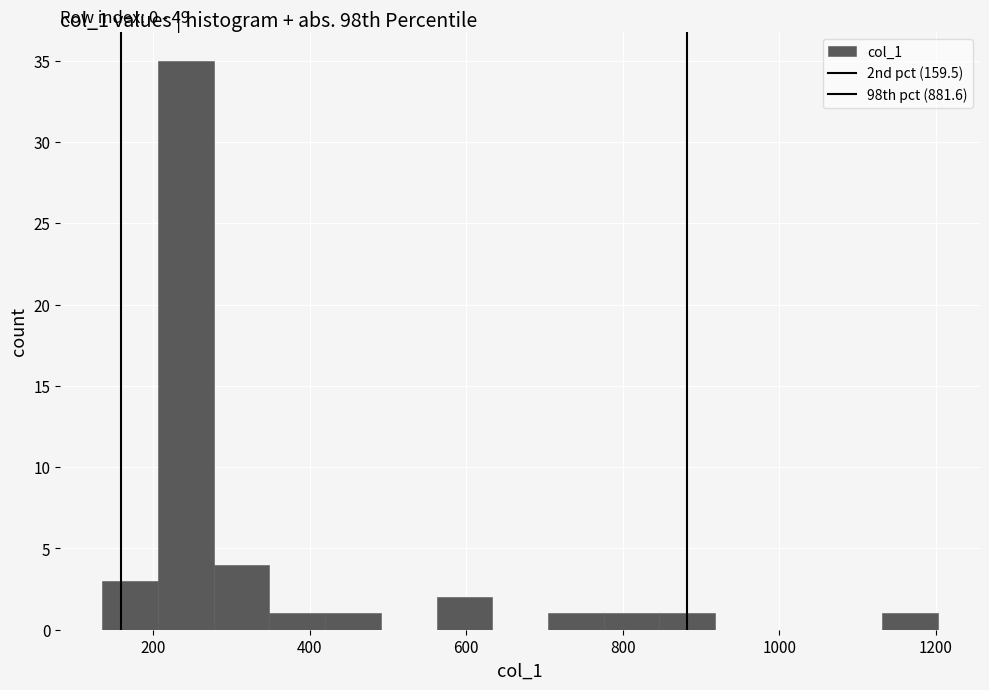

Read against the x-axis, roughly where is the centre of the tallest bar?

240